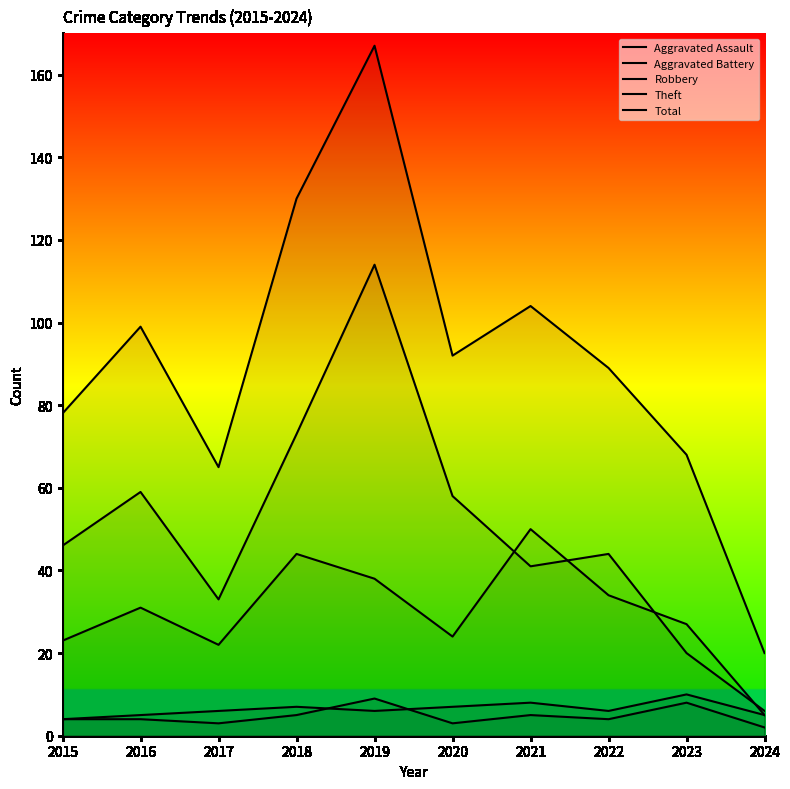

What is the total value across all series at 2023?

133